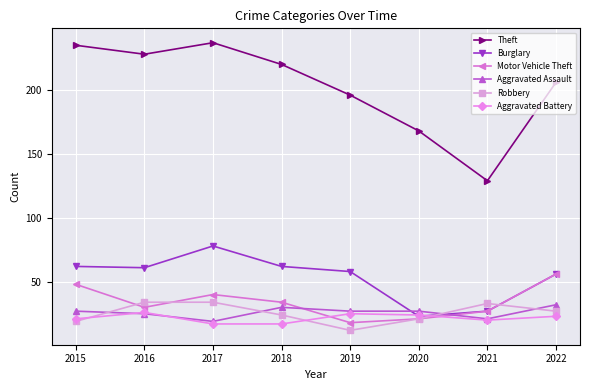

Reading left to right, what are all the values shown in this chart?

Theft: 2015=235	2016=228	2017=237	2018=220	2019=196	2020=168	2021=129	2022=206
Burglary: 2015=62	2016=61	2017=78	2018=62	2019=58	2020=23	2021=27	2022=56
Motor Vehicle Theft: 2015=48	2016=30	2017=40	2018=34	2019=18	2020=21	2021=27	2022=56
Aggravated Assault: 2015=27	2016=25	2017=19	2018=30	2019=27	2020=27	2021=21	2022=32
Robbery: 2015=19	2016=34	2017=34	2018=24	2019=12	2020=21	2021=33	2022=27
Aggravated Battery: 2015=21	2016=26	2017=17	2018=17	2019=25	2020=24	2021=20	2022=23